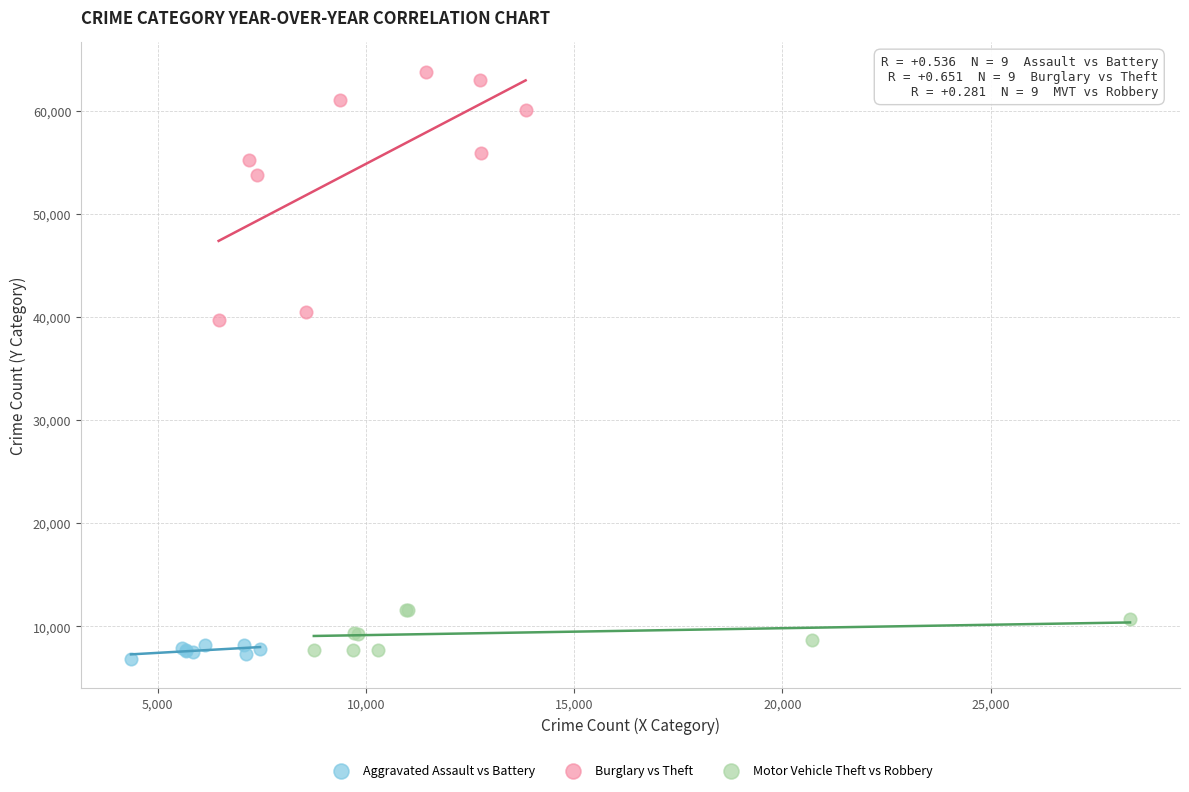

What are all the series names shown in the legend?

Aggravated Assault vs Battery, Burglary vs Theft, Motor Vehicle Theft vs Robbery